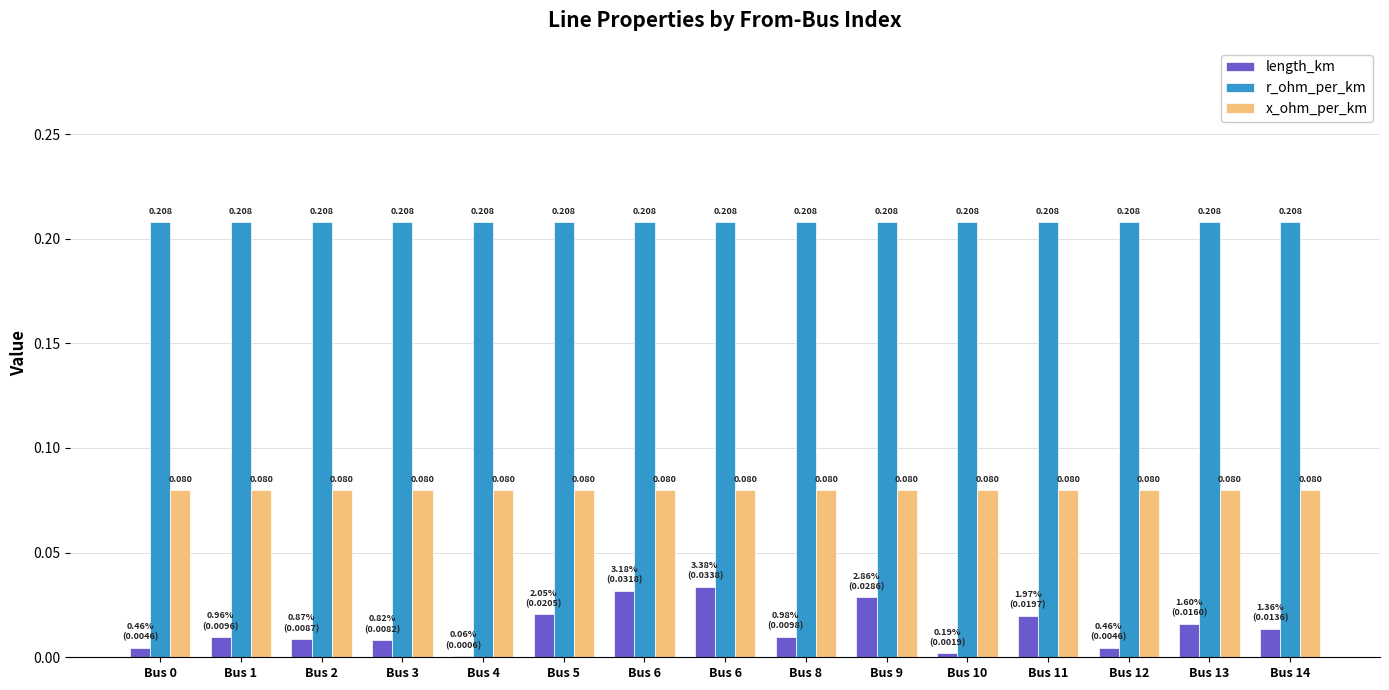

What are all the series names shown in the legend?

length_km, r_ohm_per_km, x_ohm_per_km